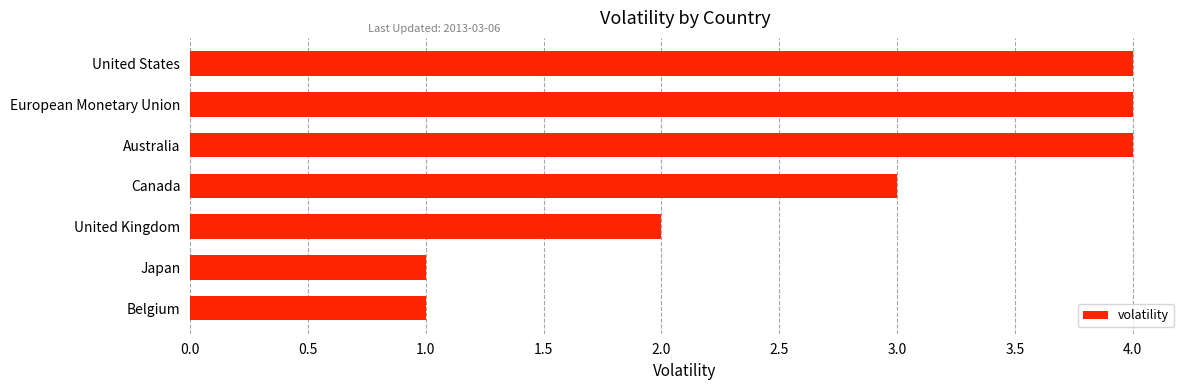

What is the difference between the second highest and minimum values?

3